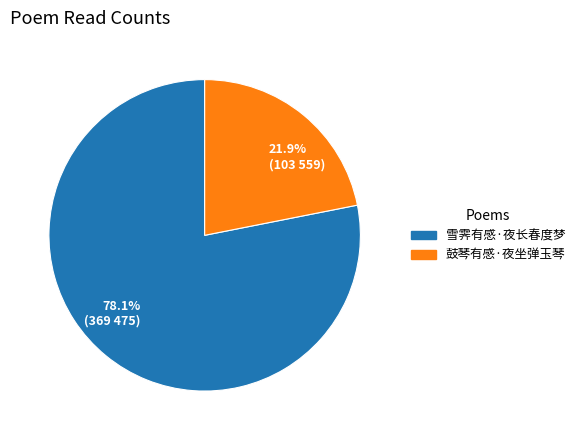

To the nearest percent, what is the difference between the largest and smallest slice percentages?

56%